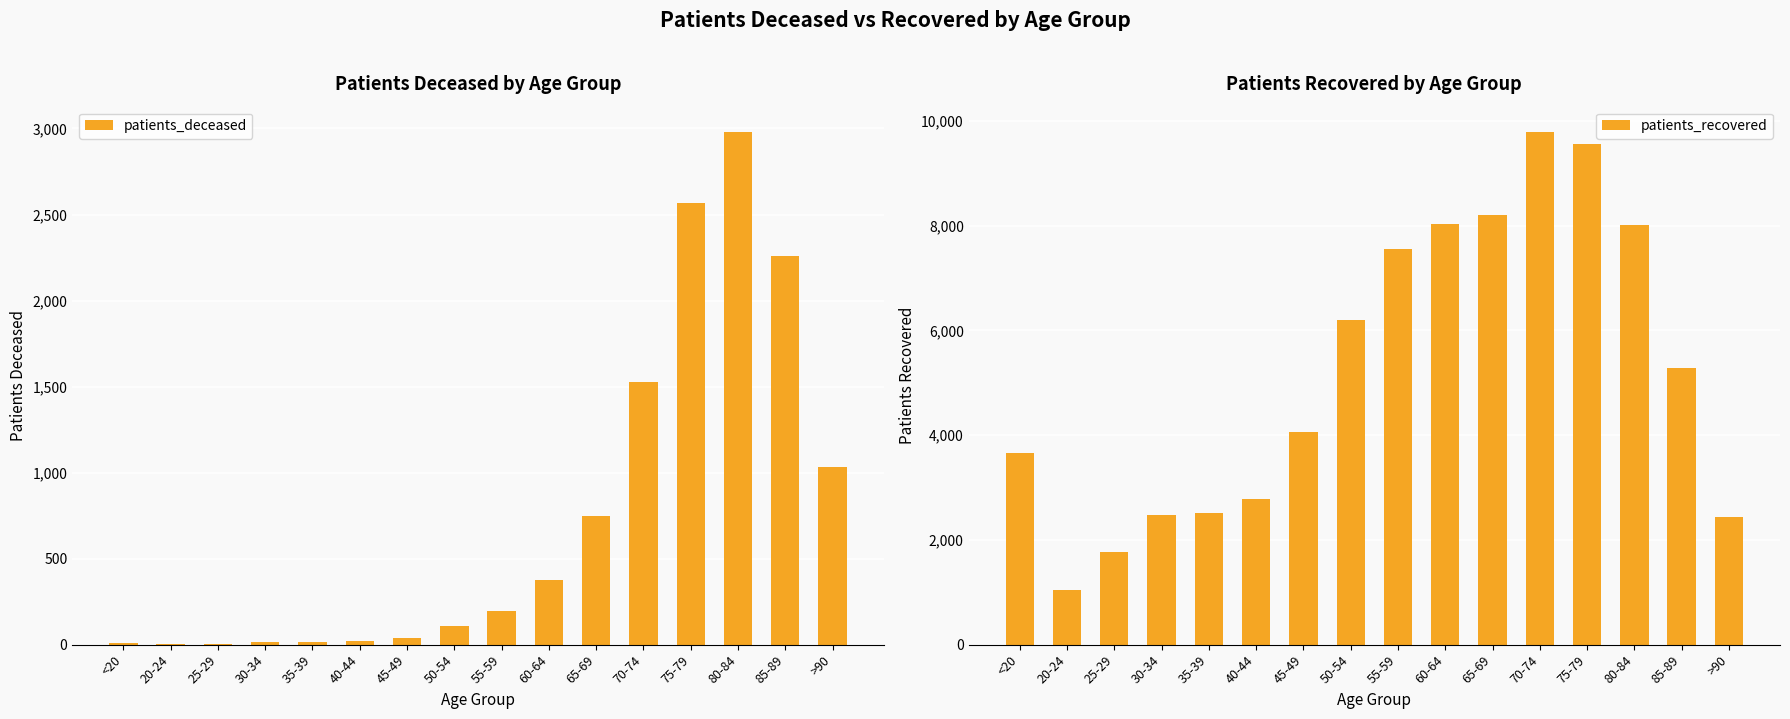

What is the label of the 6th bar from the right?

65-69